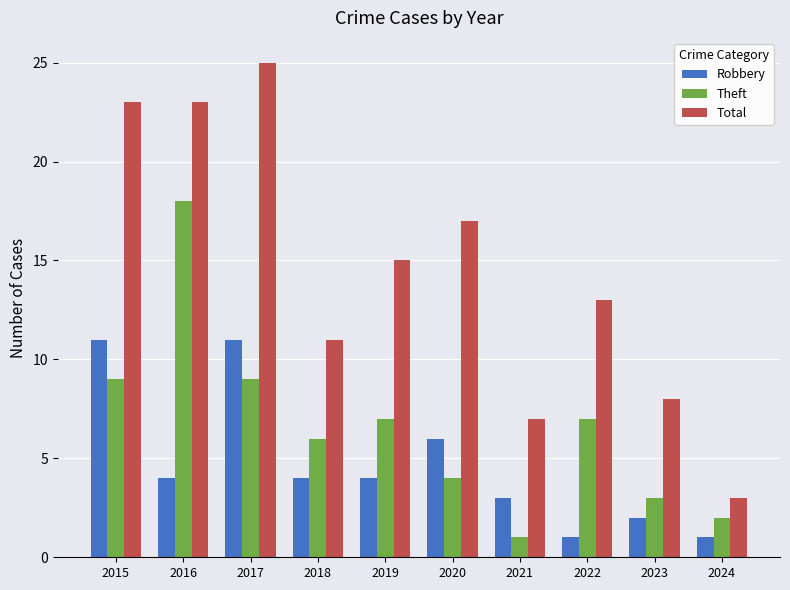

Are the bars grouped side by side (vs. stacked)?

Yes